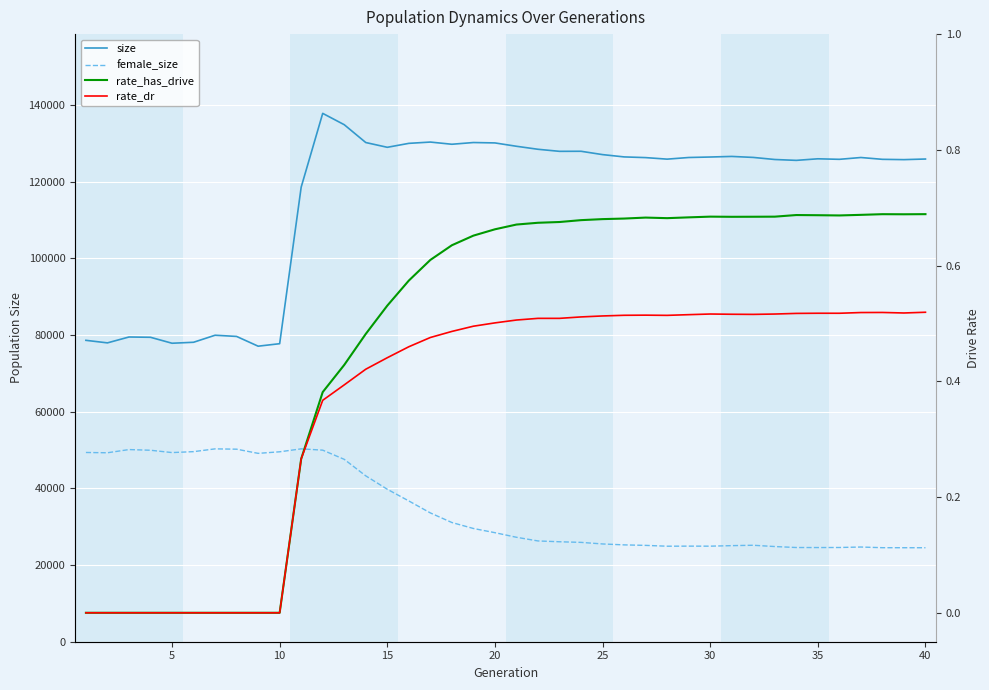

How many data points in female_size are less than 28439?

20